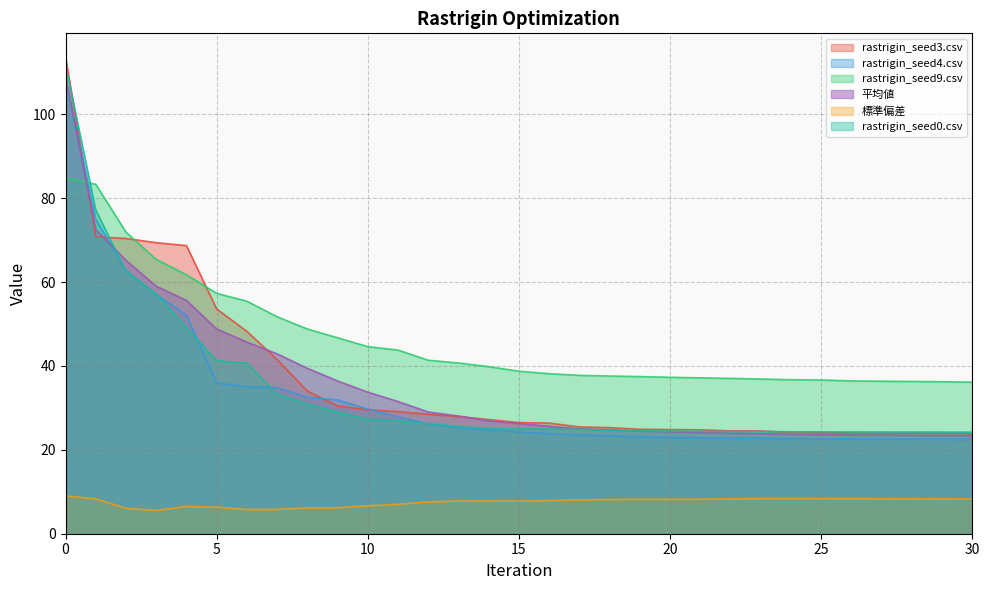

After their last crossing, which series has the higher values: rastrigin_seed0.csv or 平均値?

rastrigin_seed0.csv